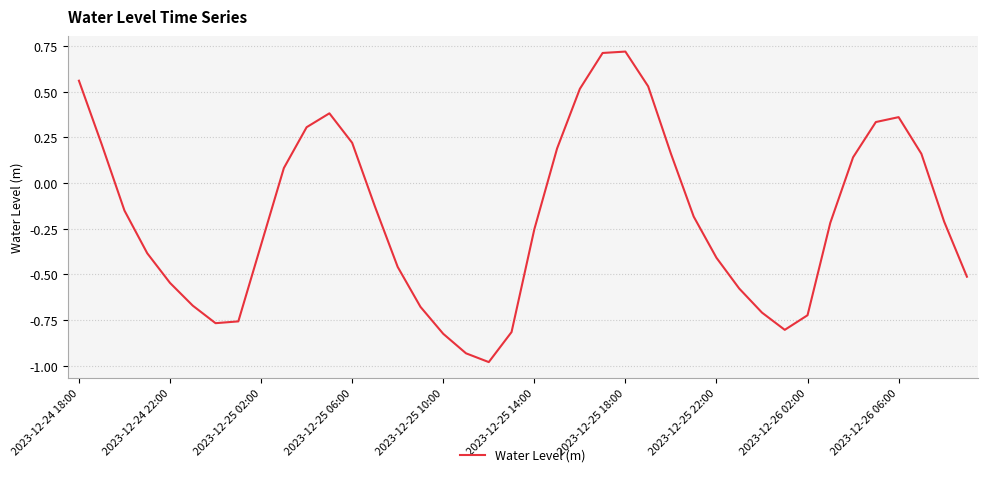

How many lines are shown in the chart?

1